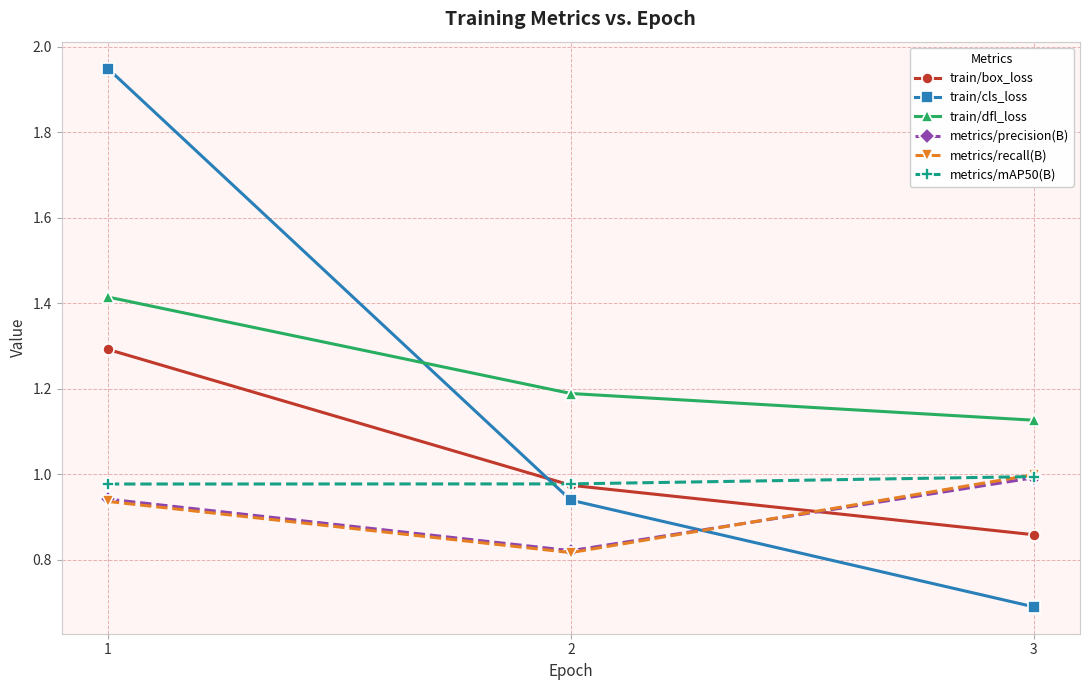

True or false: metrics/recall(B) has a value of 1.5 at 1.

False